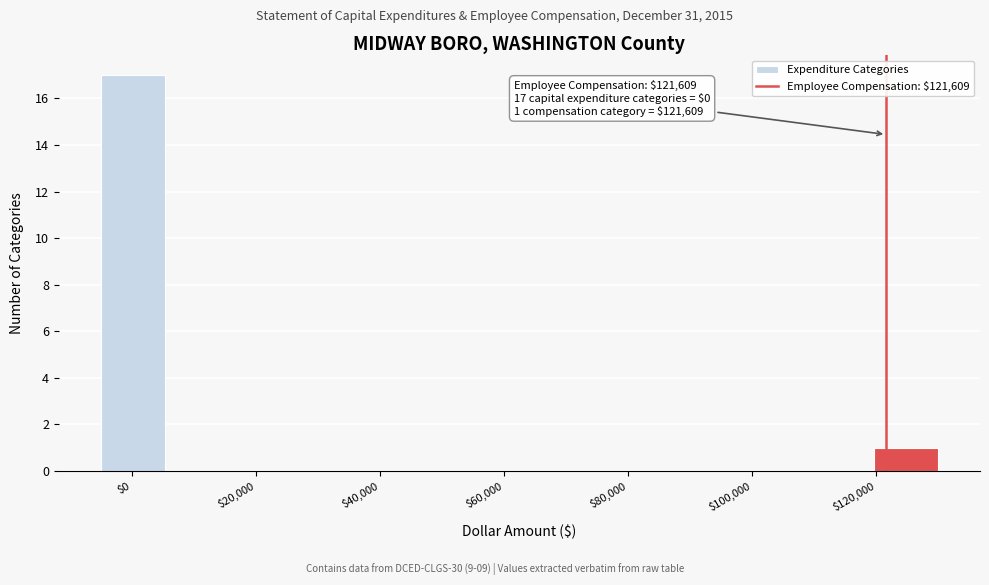

Over which range of the x-axis is the bar tallest?

-4000 to 6000